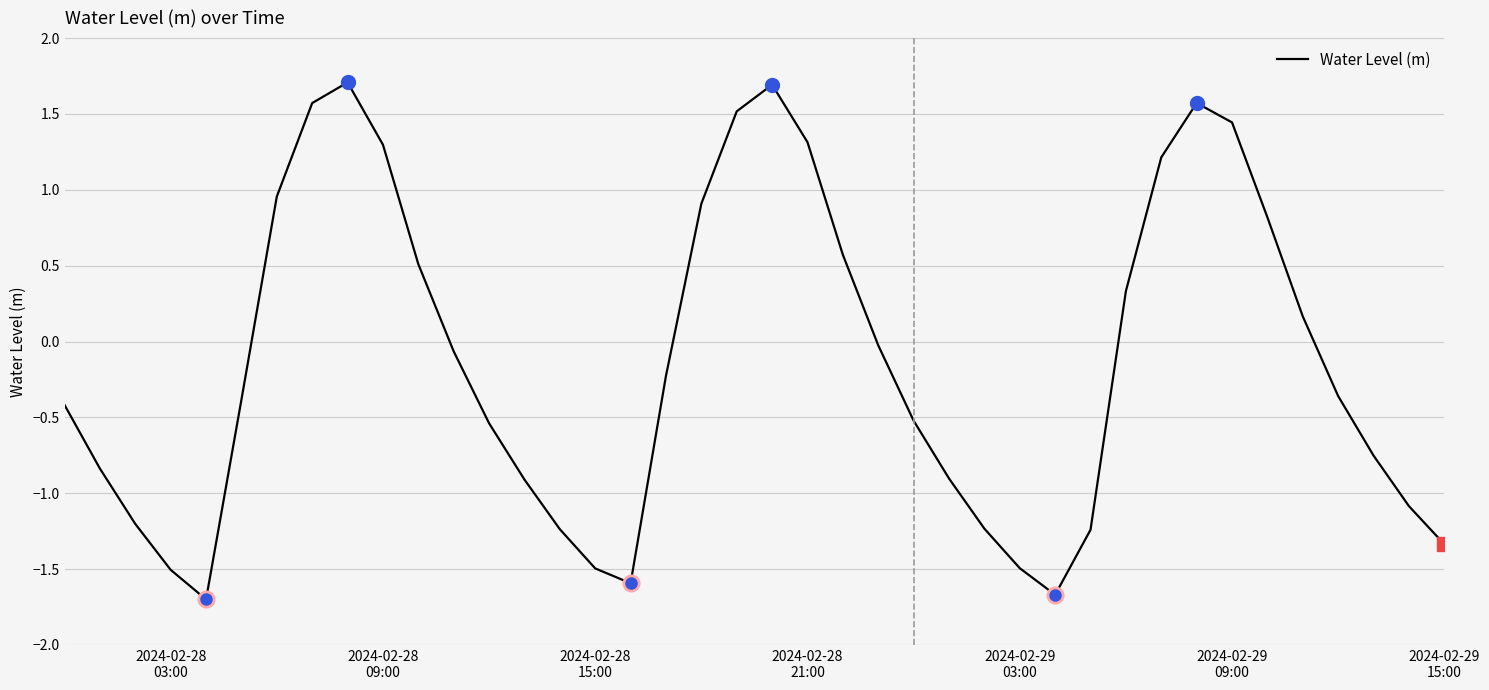

What is the difference between the maximum and minimum values?

3.4